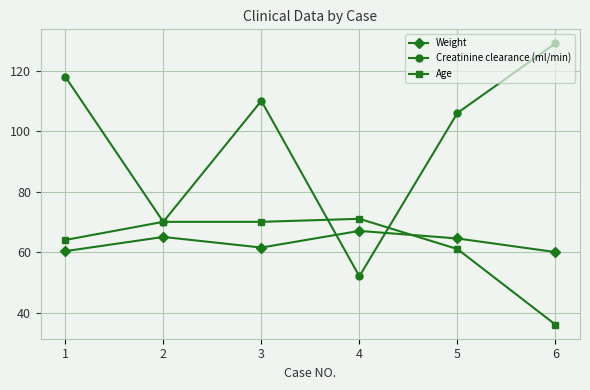

How many lines are shown in the chart?

3